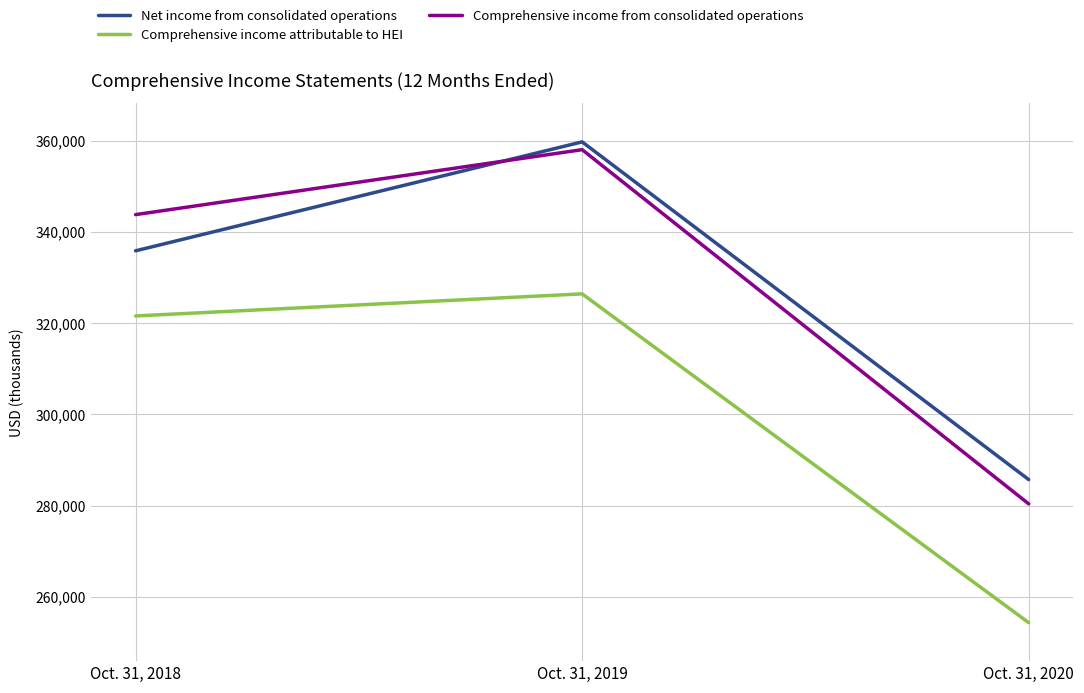

The Net income from consolidated operations series shows 97037 at Oct. 31, 2018. True or false?

False